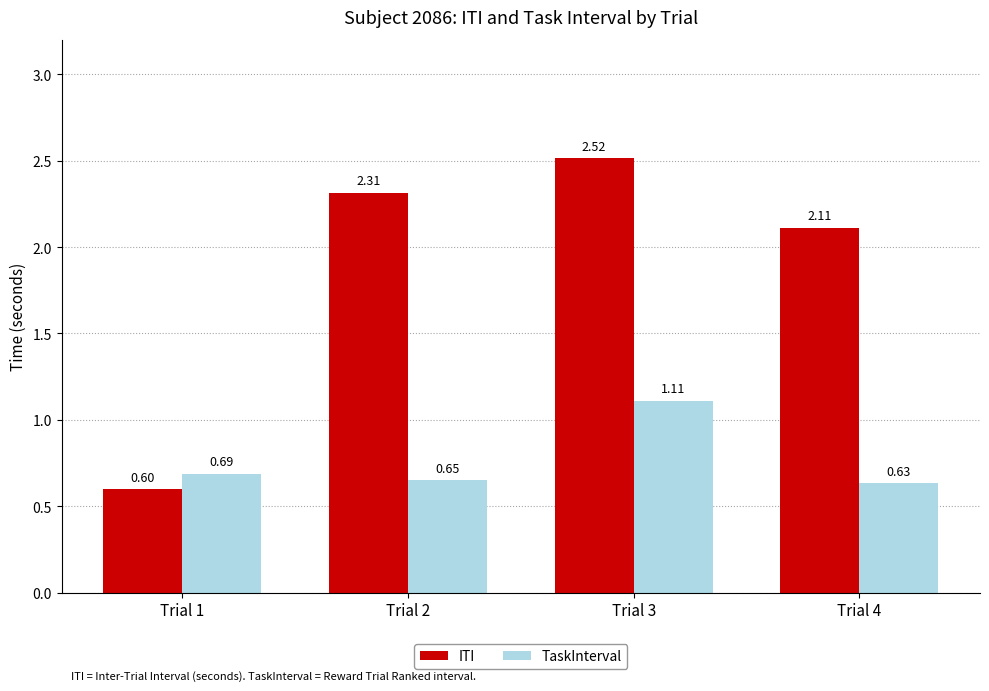

How many bars are there in total?

8